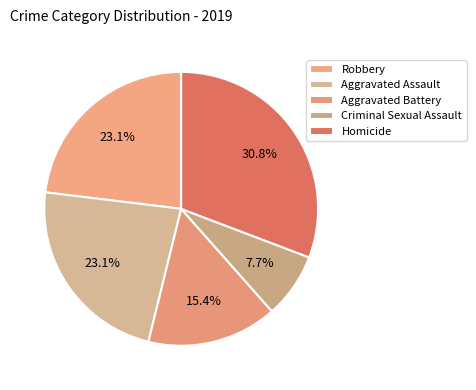

How many segments does this pie chart have?

5